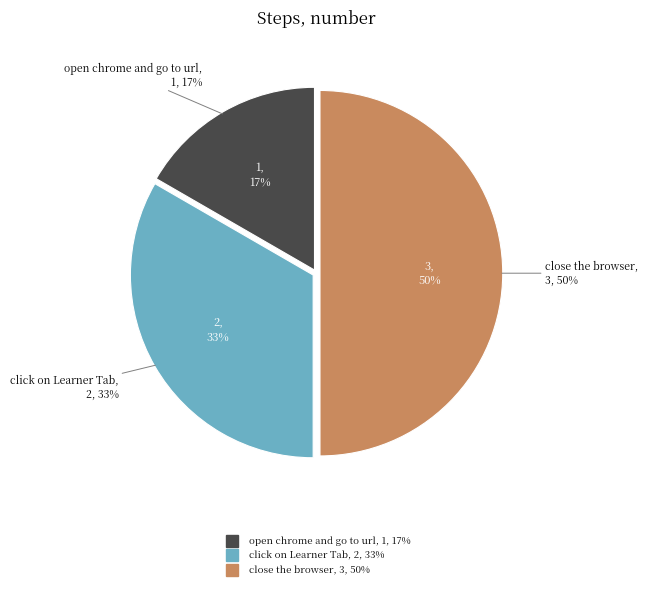

To the nearest percent, what is the difference between the click on Learner Tab and close the browser slice percentages?

17%